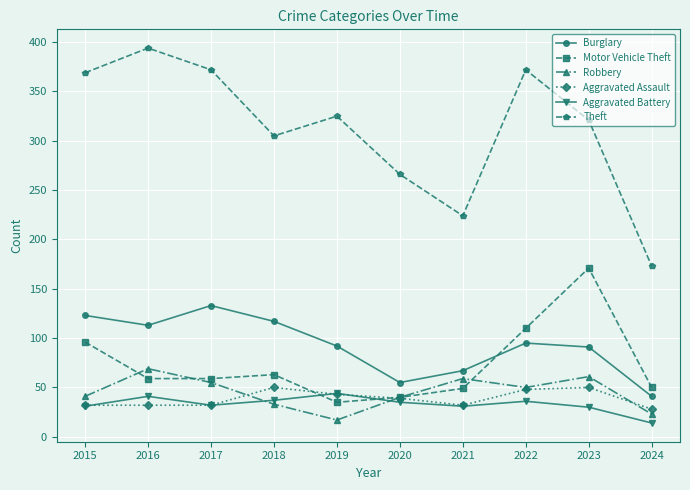

What is the value of the Burglary point at the 1st from the left?

123